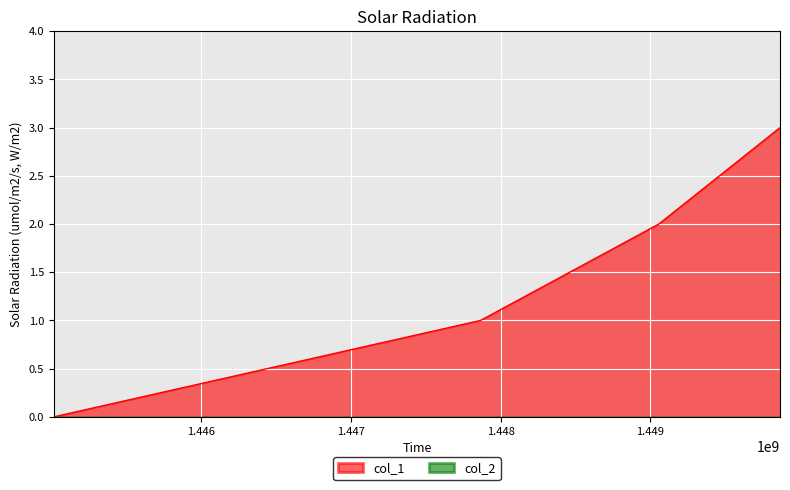

What is the difference between the values at 1445014171 and 1447866201?

1